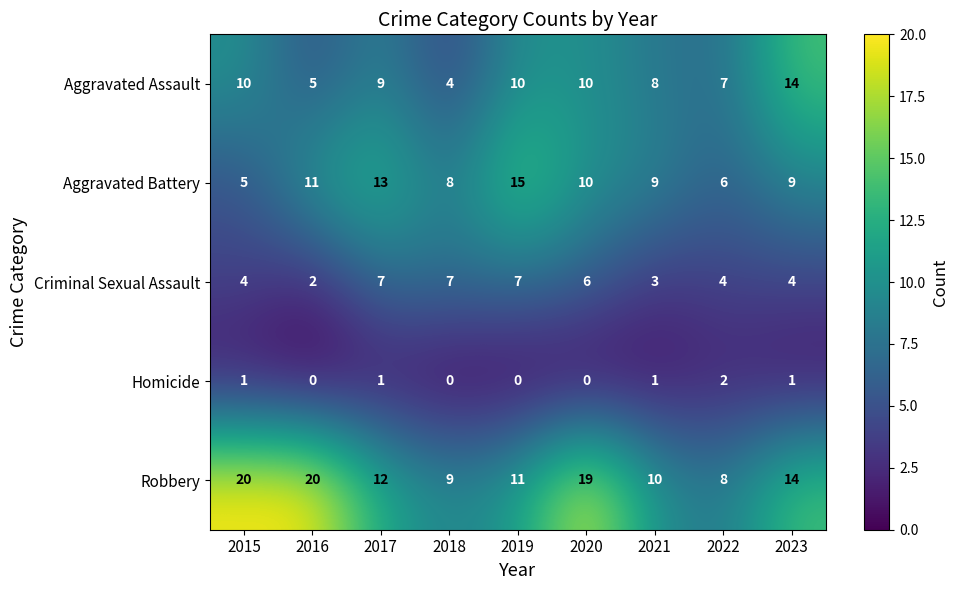

What is the maximum value for Robbery?

20